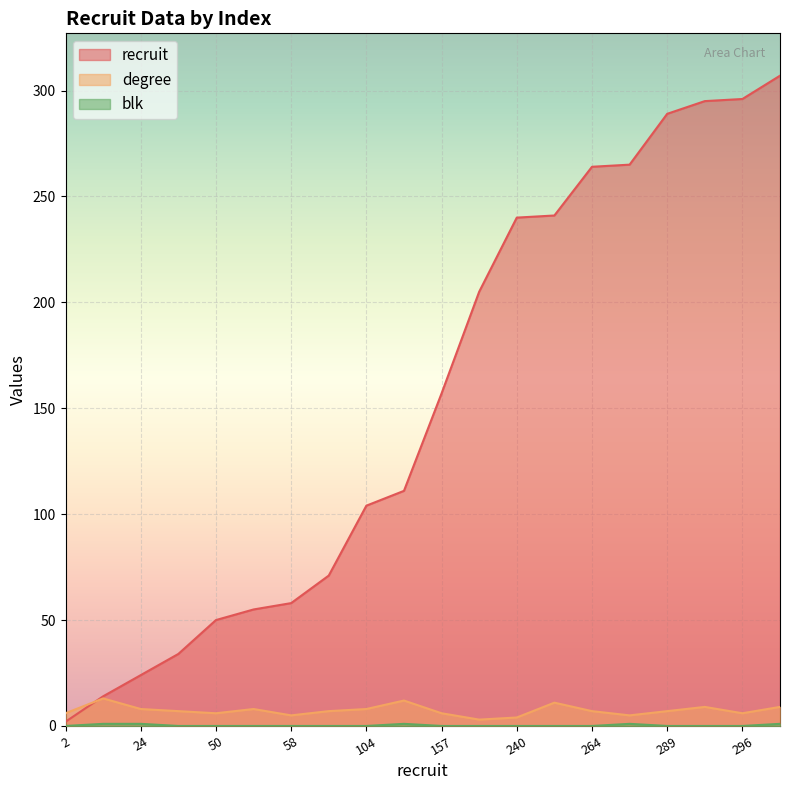

How many data points in degree are less than 7?

8